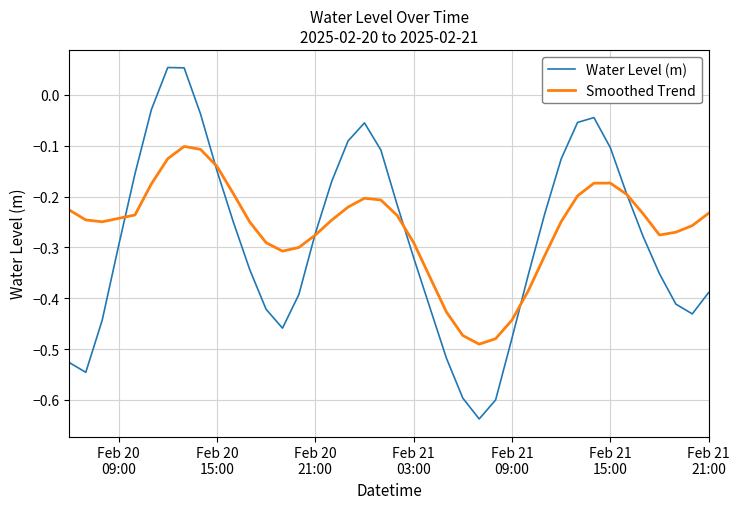

How many intersections are there between Water Level (m) and Smoothed Trend?

6